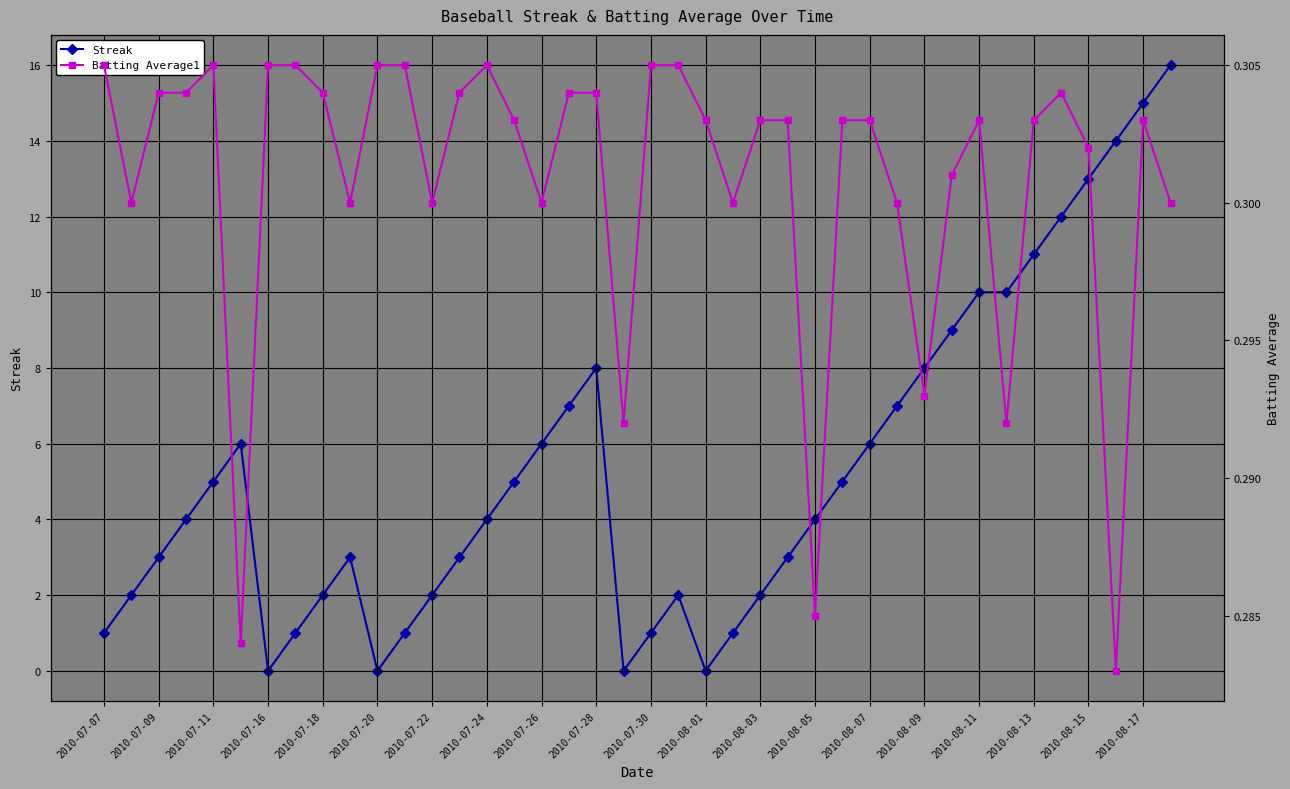

The Streak series shows 0 at 2010-07-30. True or false?

False